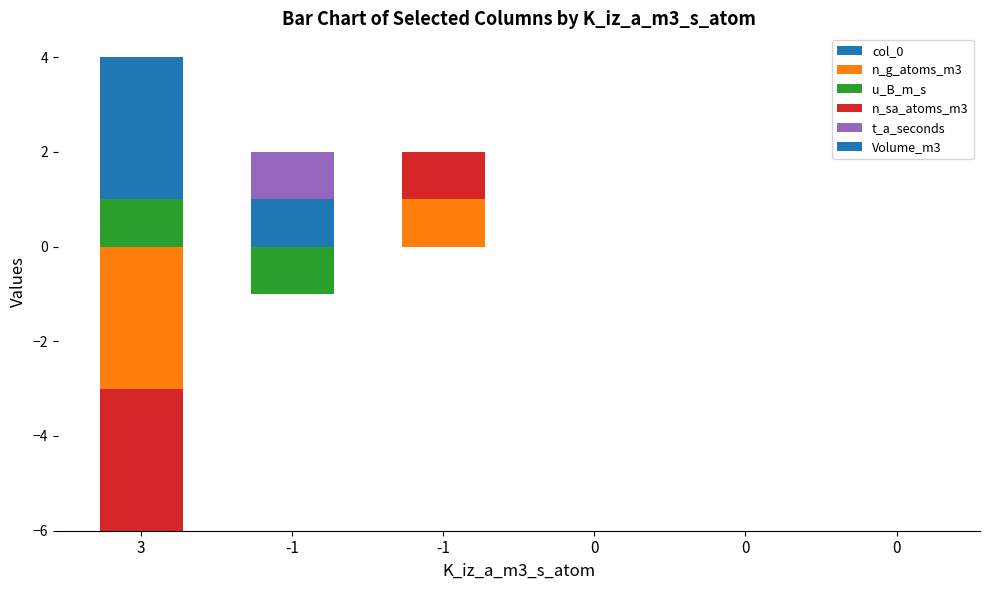

How many col_0 values are between 0 and 1?

6